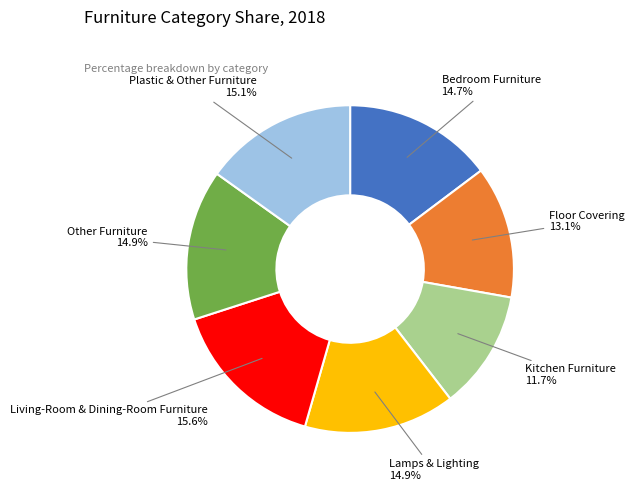

Does any single category account for the majority?

No